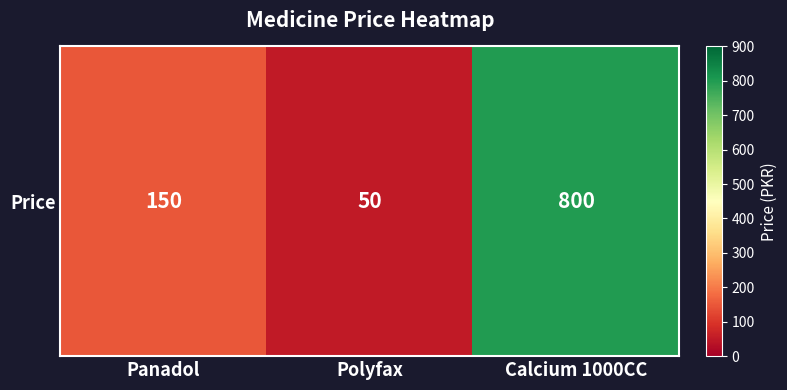

What is the minimum value shown in the chart?

50